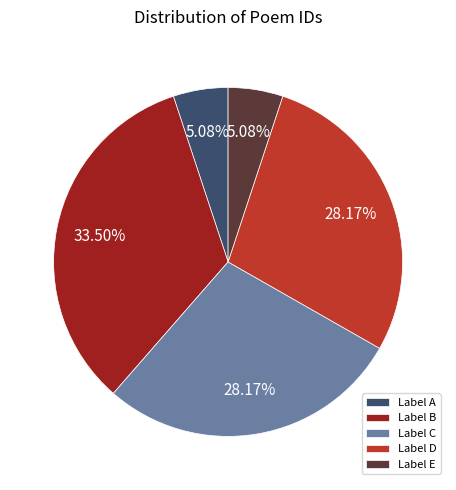

Count the number of slices in the pie.

5